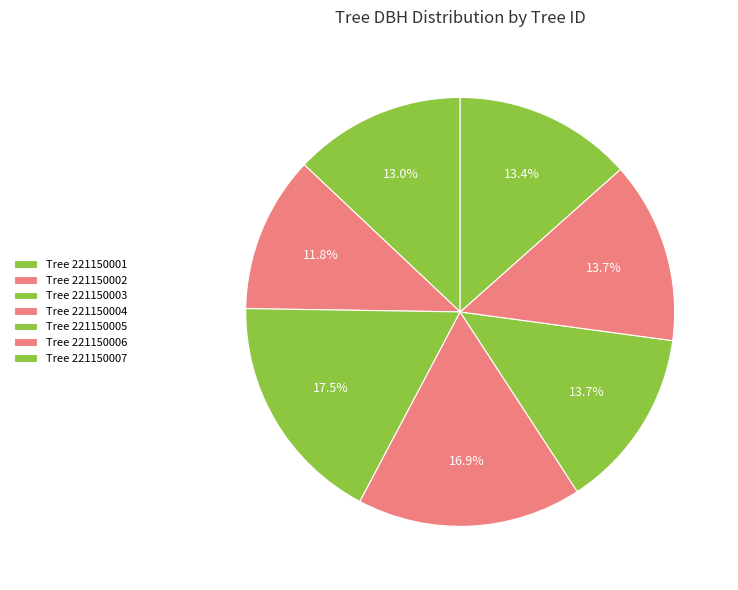

Is there a majority slice in this chart?

No